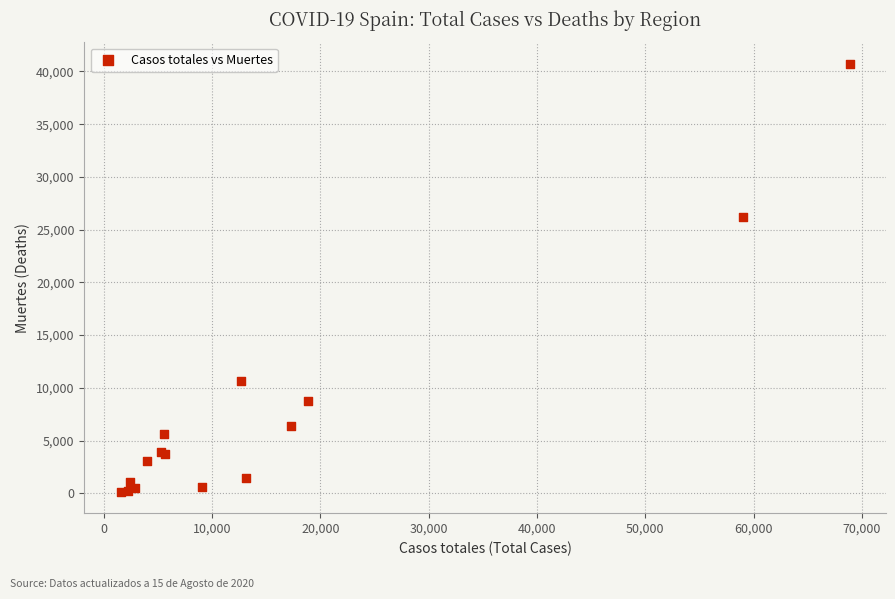

What Y value in the scatter plot is closest to 20442?

26203